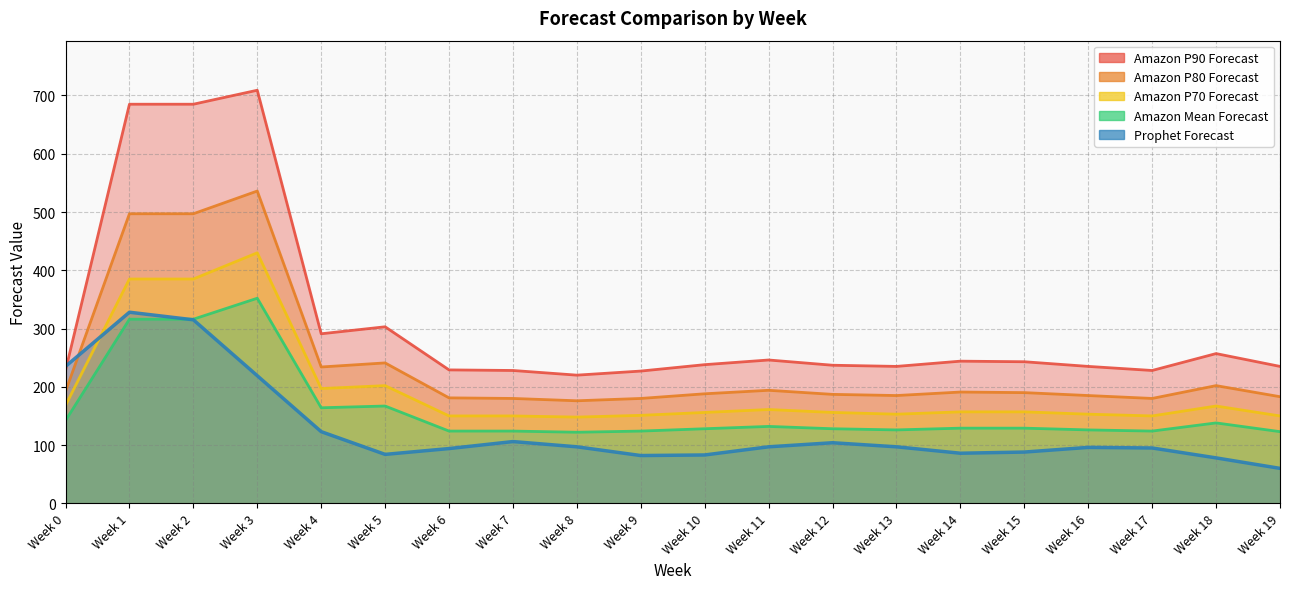

How many intersections are there between Amazon Mean Forecast and Prophet Forecast?

1